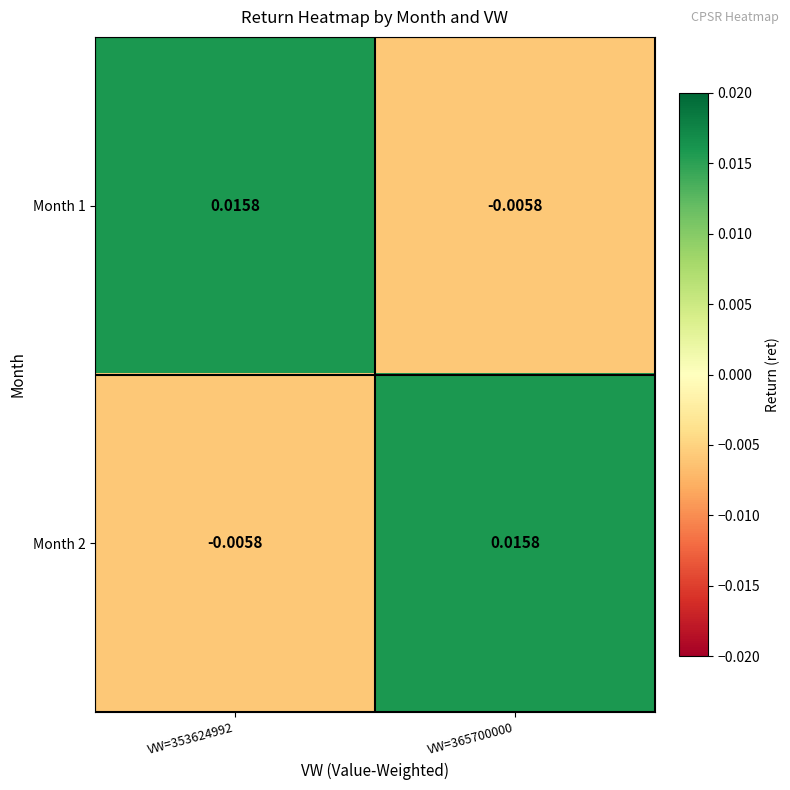

Which series has the widest spread of values?

Month 1